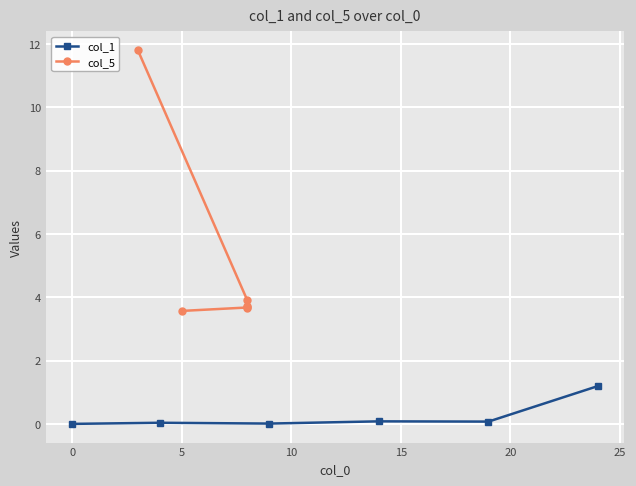

What is the highest value of the col_1 series?

1.2